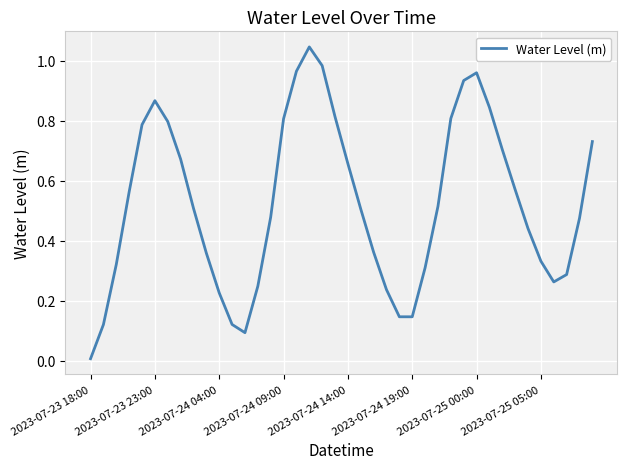

The value at 2023-07-24 09:00 is 0.8. True or false?

True